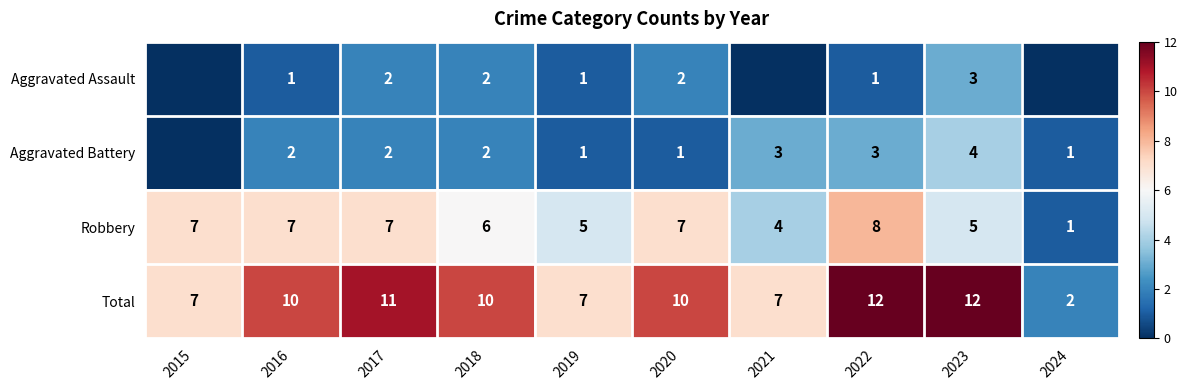

What is the spread (max minus min) of values at 2022?

11